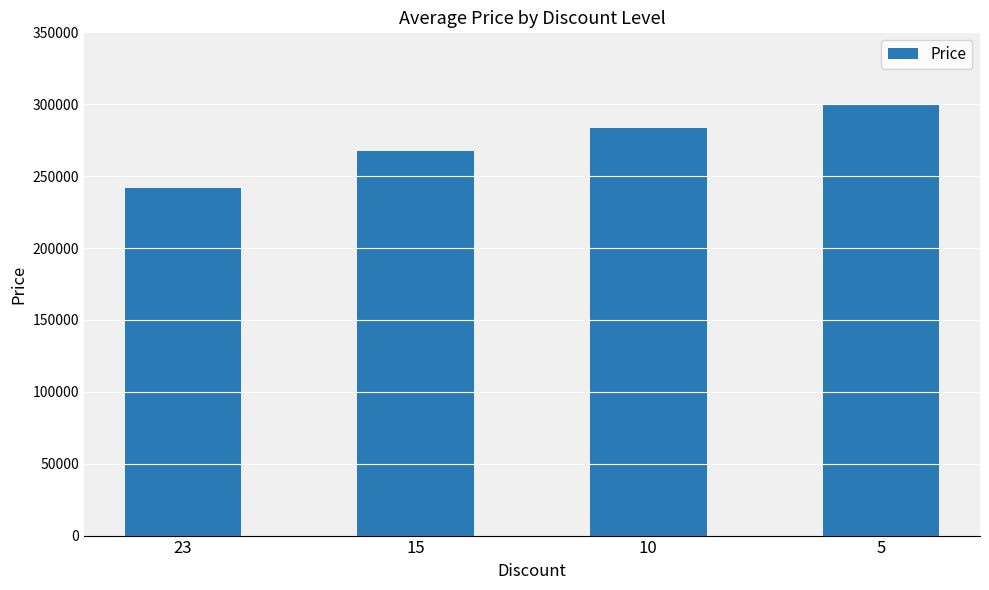

Reading left to right, list all the values displayed in this chart.

242000	267700	283400	299200